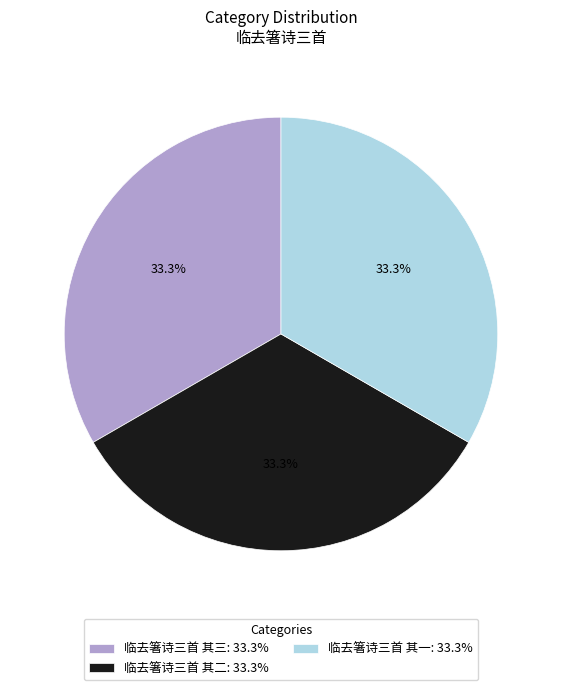

Does 临去箸诗三首 其一 account for over 50% of the chart?

No